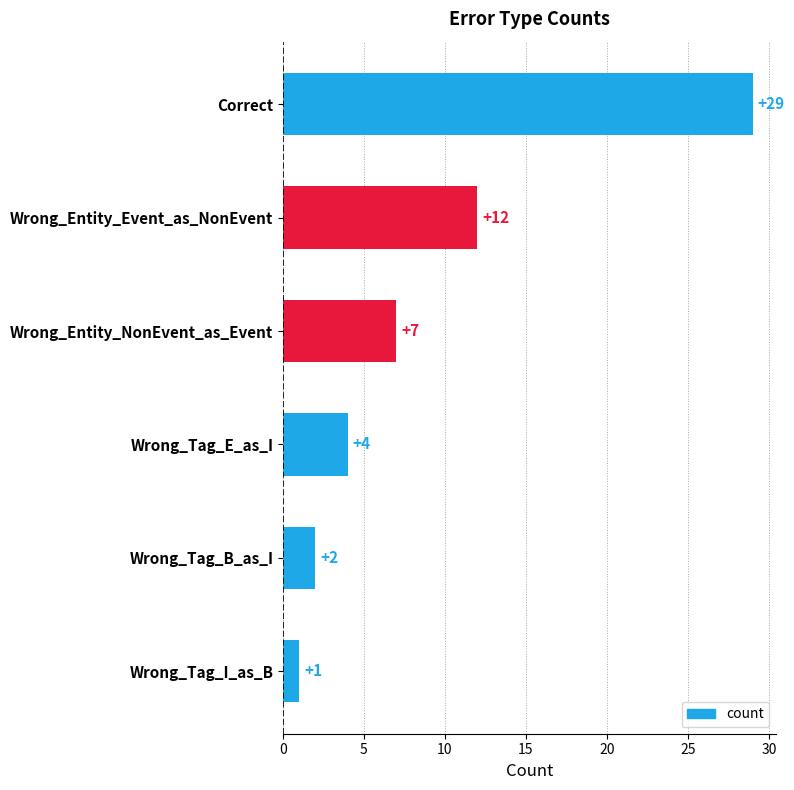

What is the label of the 3rd bar from the bottom?

Wrong_Tag_E_as_I